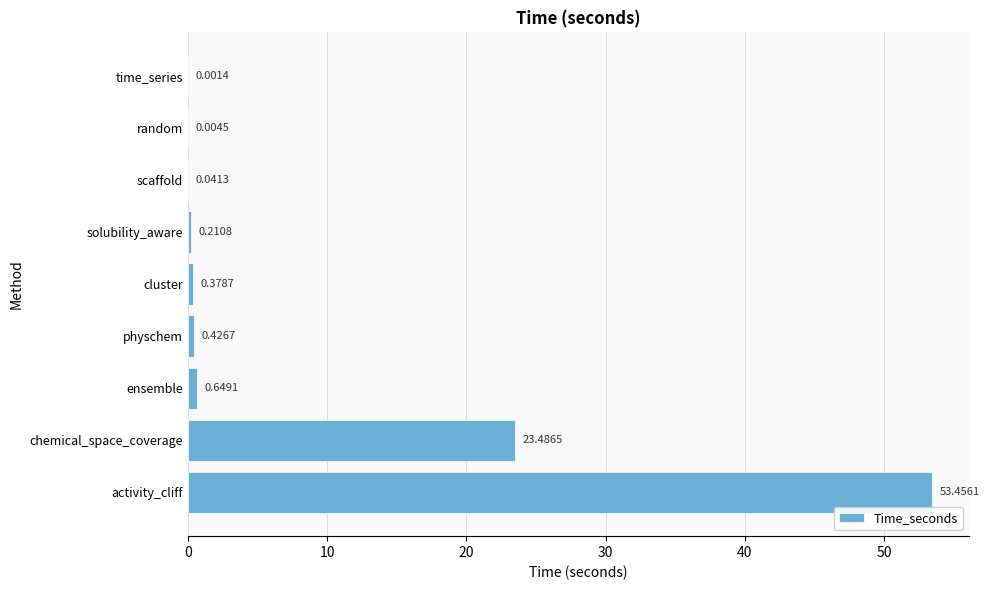

Which label corresponds to the largest value in the chart?

activity_cliff